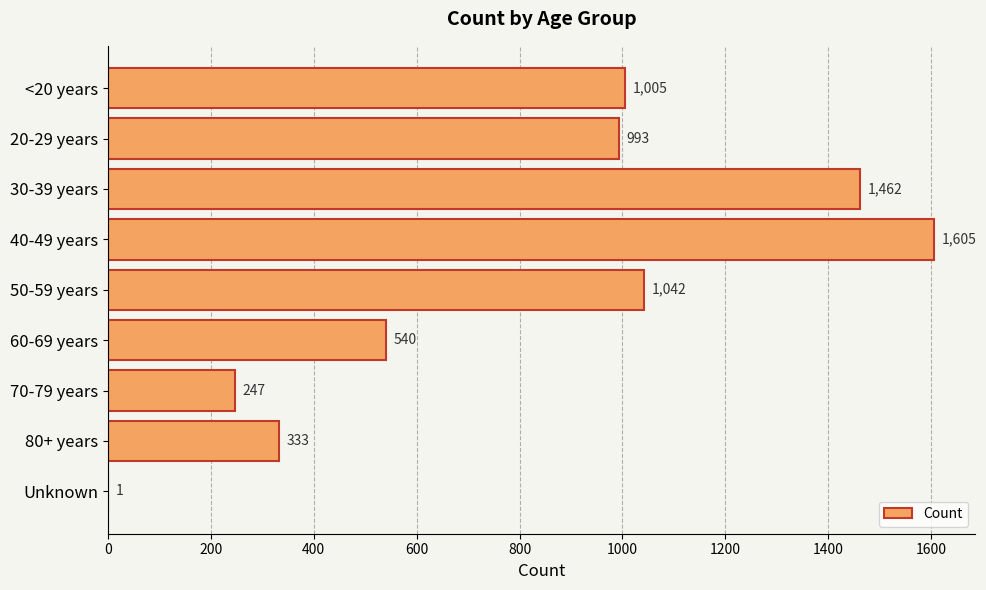

What is the sum of the values at Unknown and 60-69 years?

541